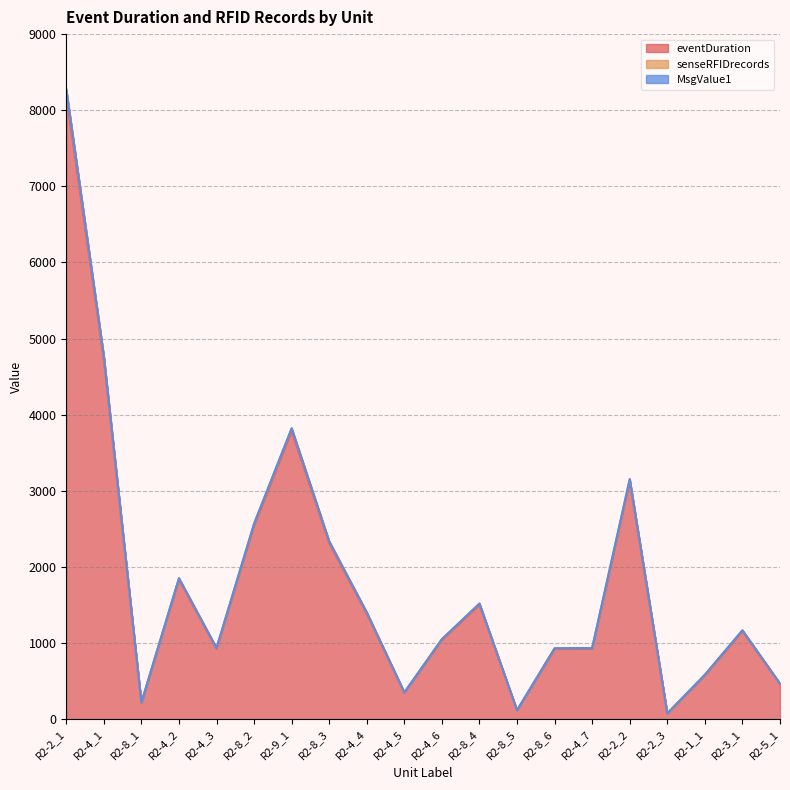

What is the sum of the senseRFIDrecords values at R2-8_2 and R2-8_4?

4089